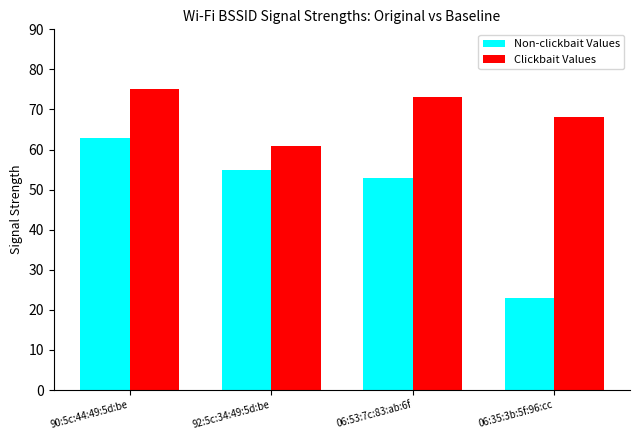

Rank the series by their average value, from highest to lowest.

Clickbait Values, Non-clickbait Values